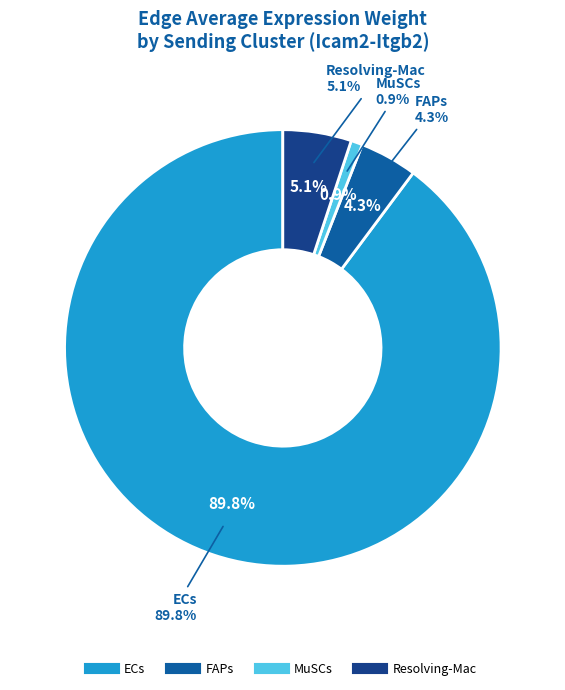

What percentage is the ECs slice, to the nearest percent?

90%